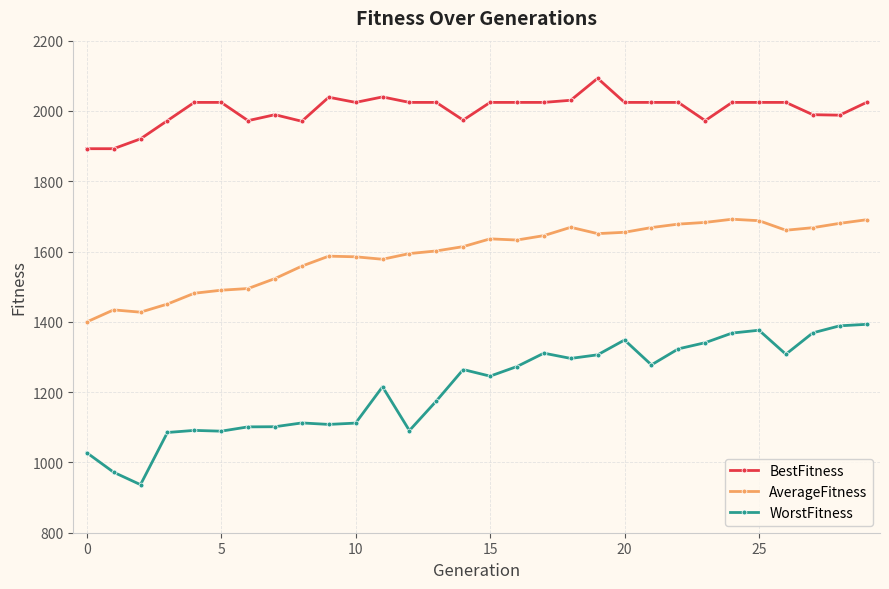

True or false: AverageFitness and WorstFitness intersect in this chart.

False